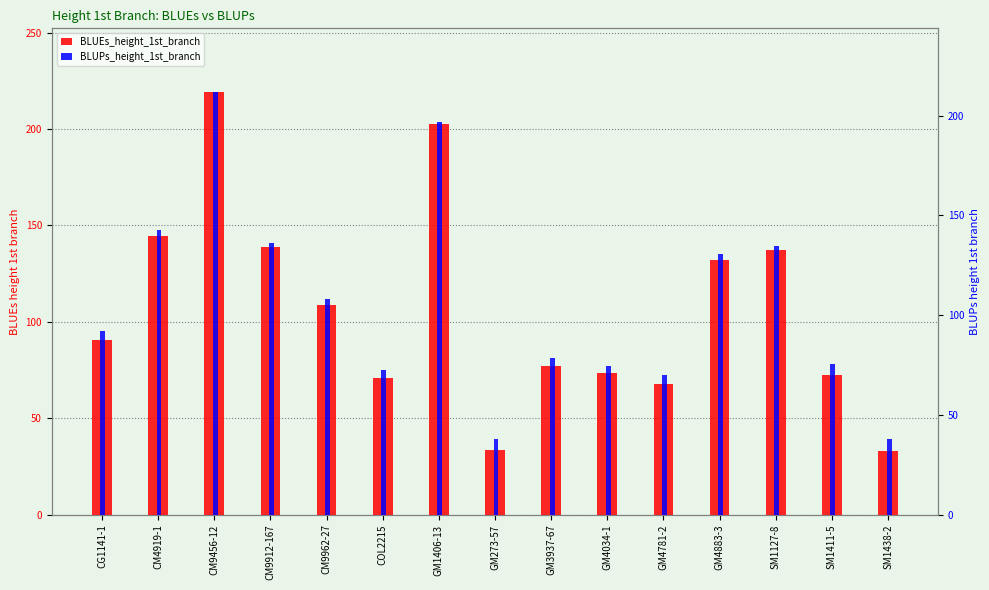

At how many categories does at least one series exceed 190?

2